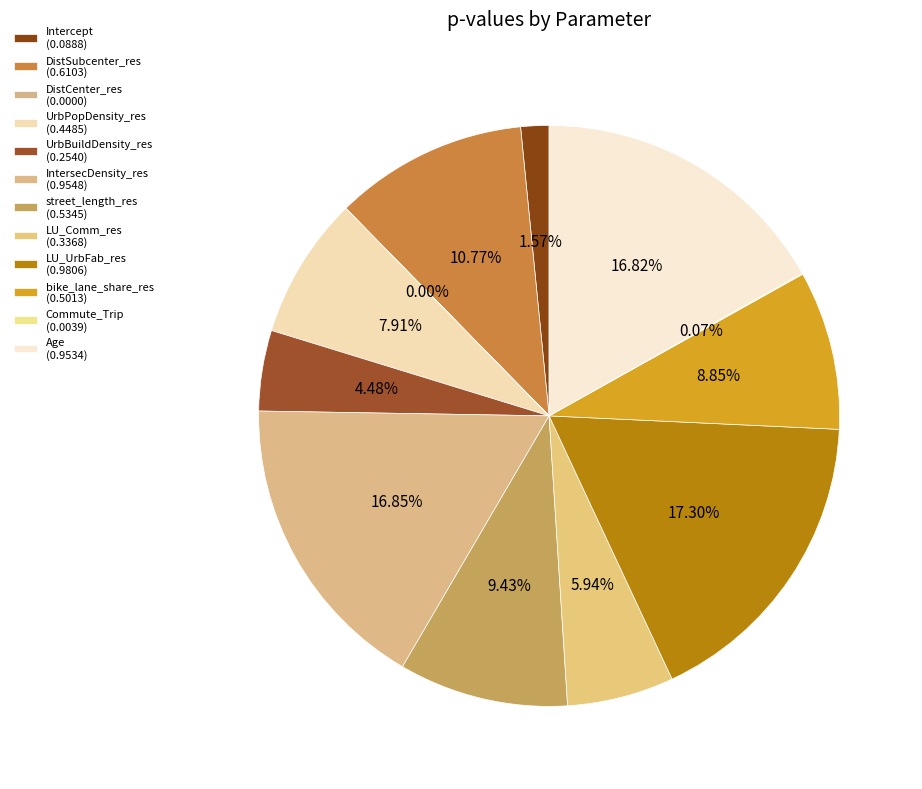

The LU_UrbFab_res slice represents 4% of the pie. True or false?

False